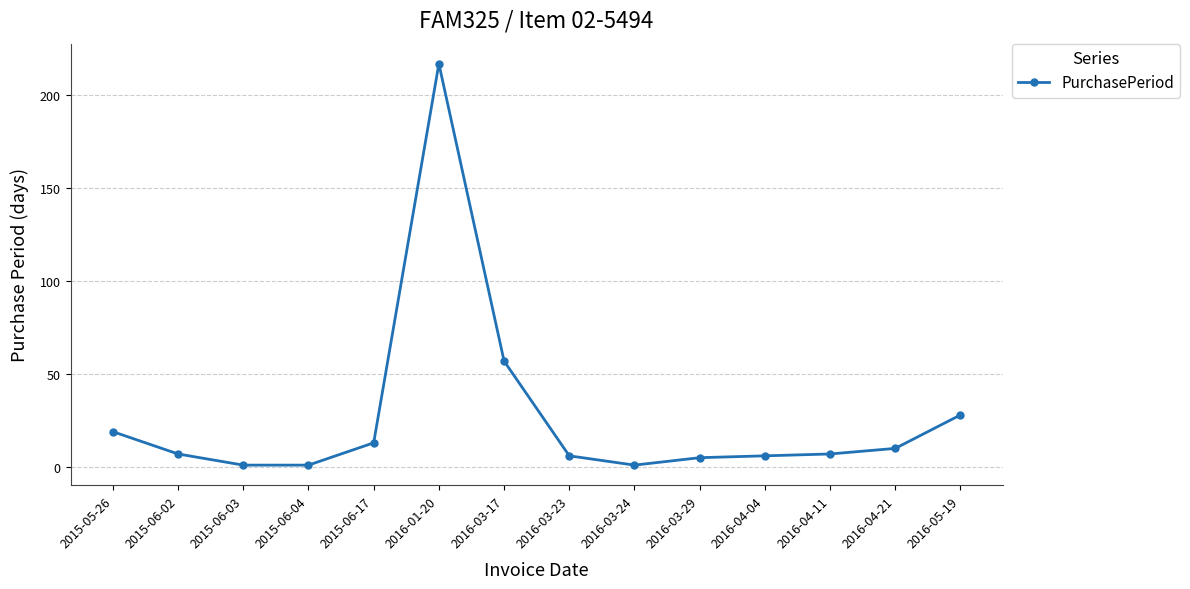

Reading right to left, extract all data points from this chart.

28	10	7	6	5	1	6	57	217	13	1	1	7	19